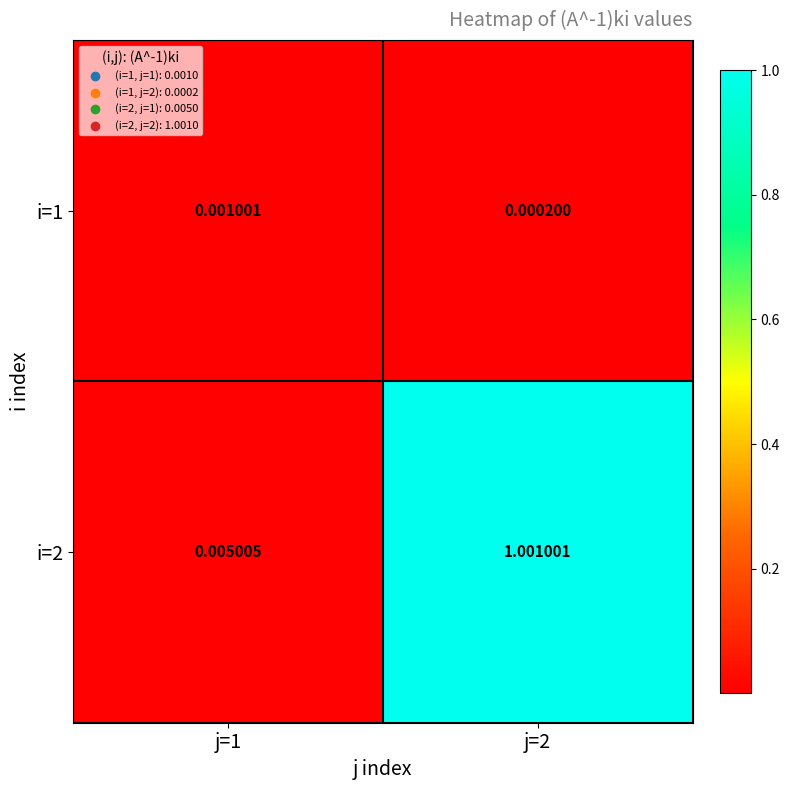

Reading left to right, transcribe all the data shown in this chart.

i=1: j=1=0.0	j=2=0.0
i=2: j=1=0.0	j=2=1.0